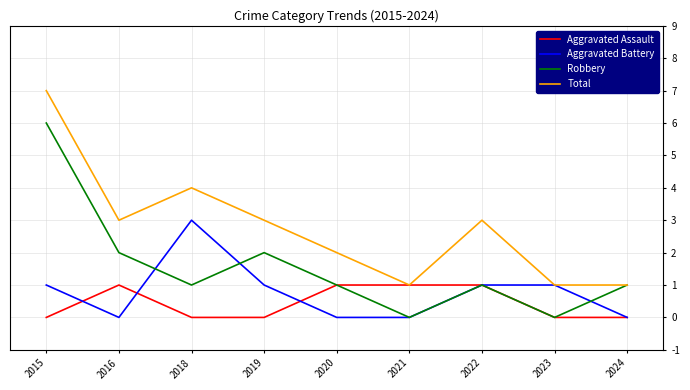

Which series has the largest total across all categories?

Total